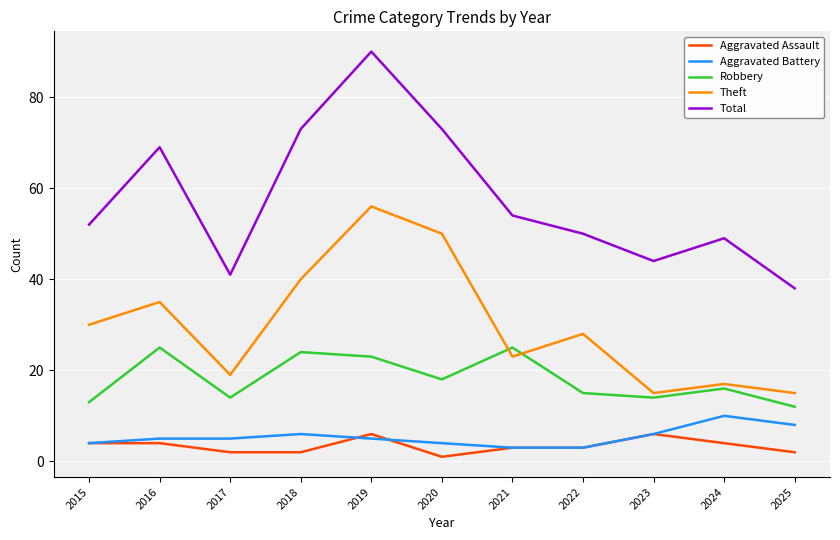

Which series has the largest total across all categories?

Total